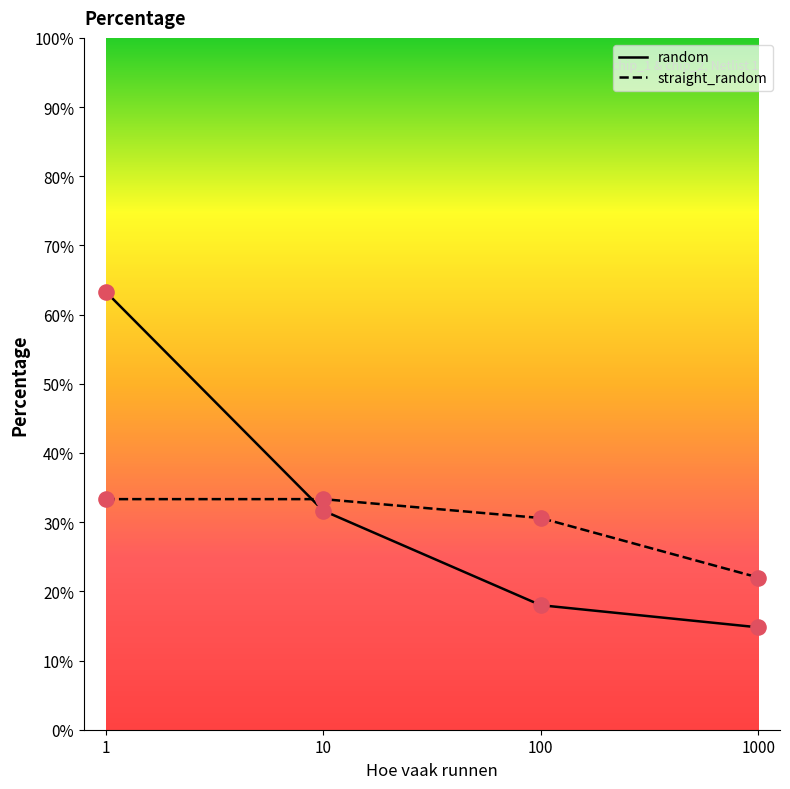

What is the total value across all series at 1000?

36.8